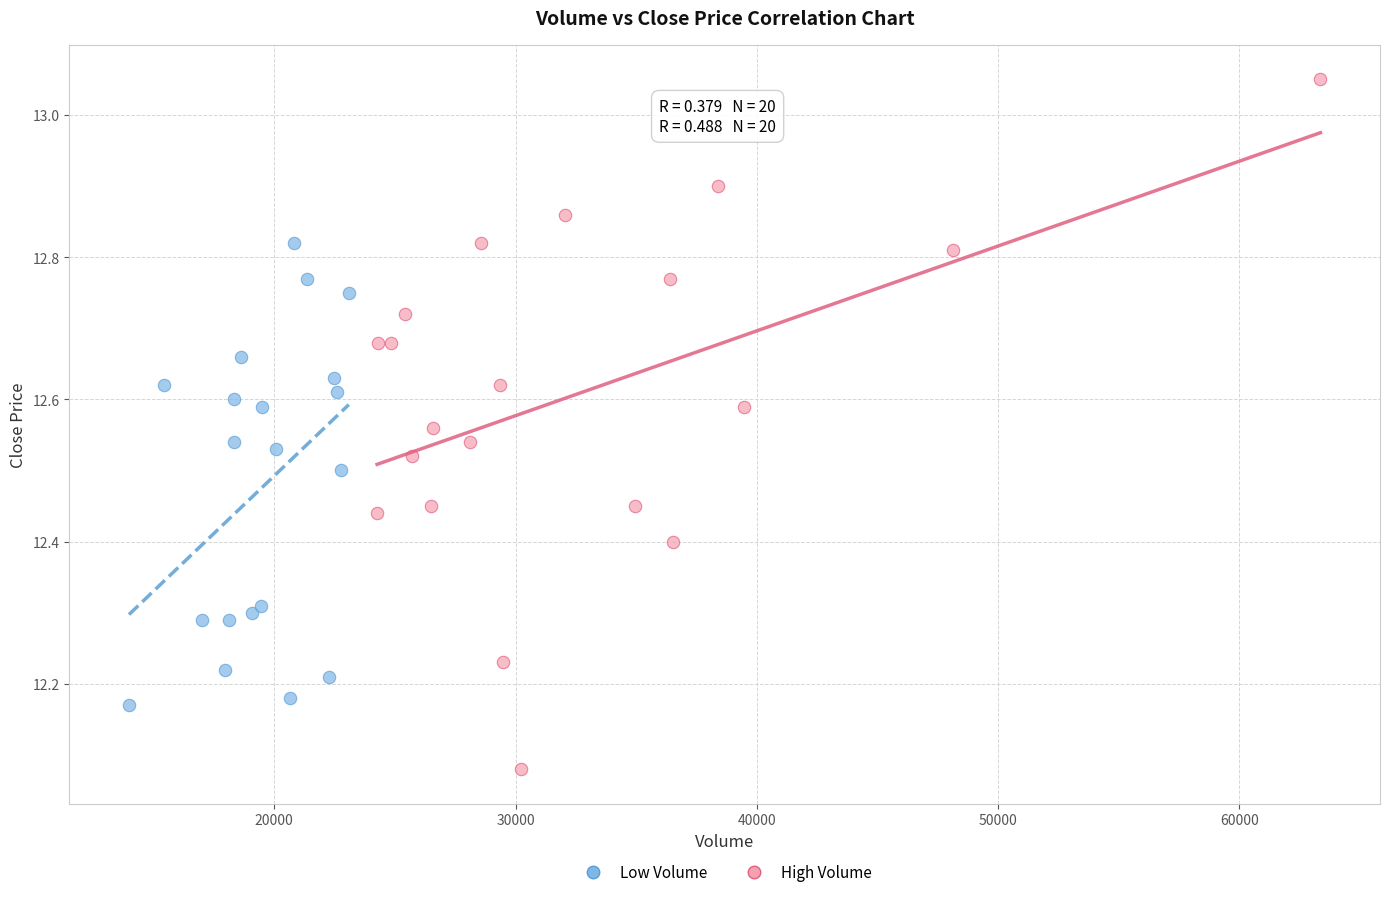

Which series has the largest Y range (max minus min)?

High Volume